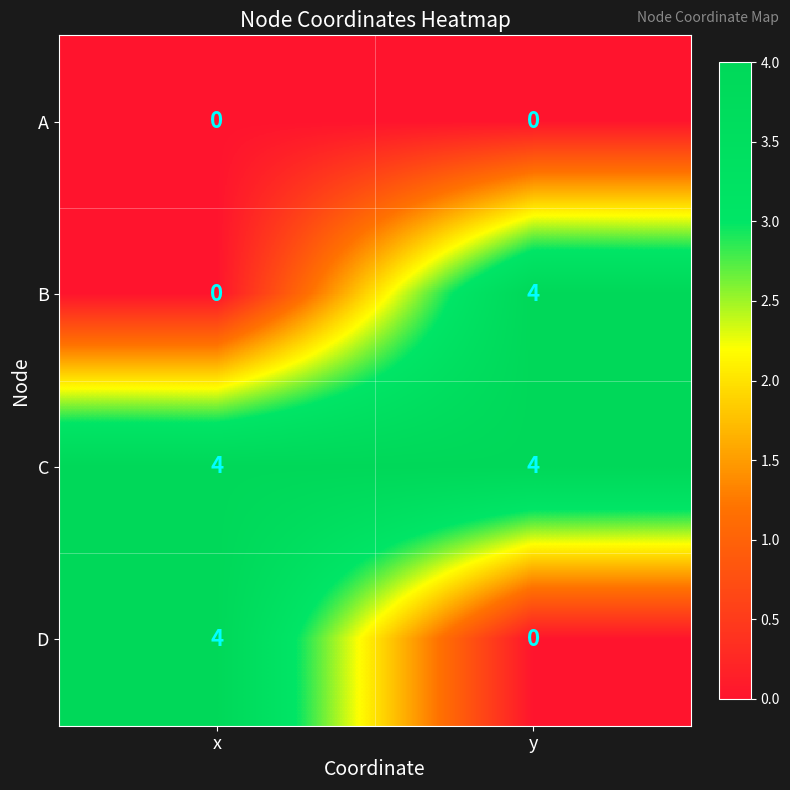

List the labels in order of D value, smallest first.

y, x